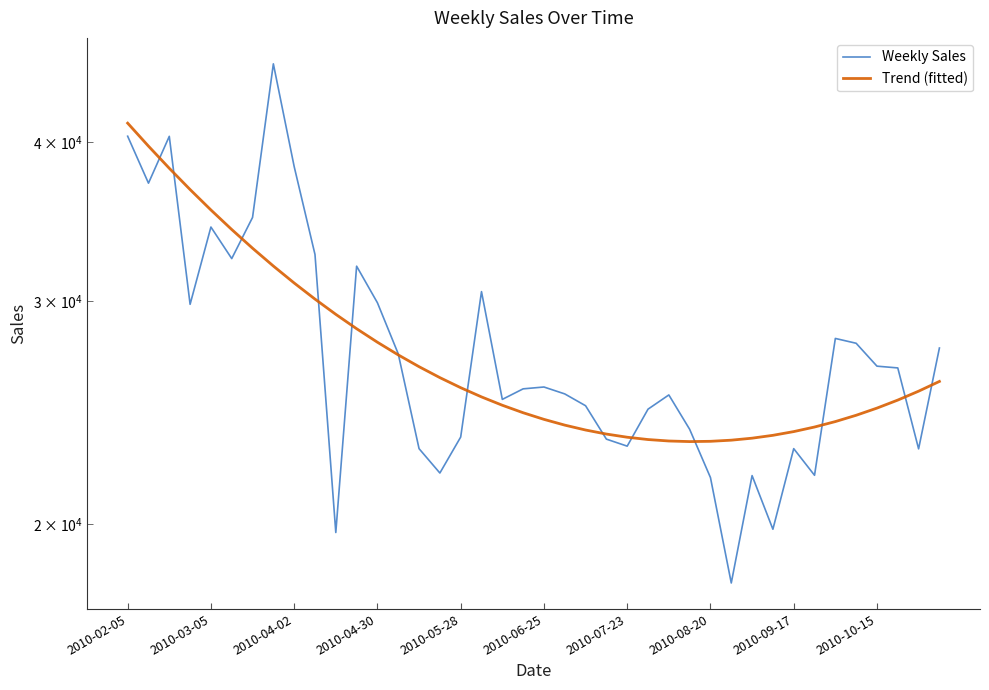

What is the smallest value displayed?

17985.7